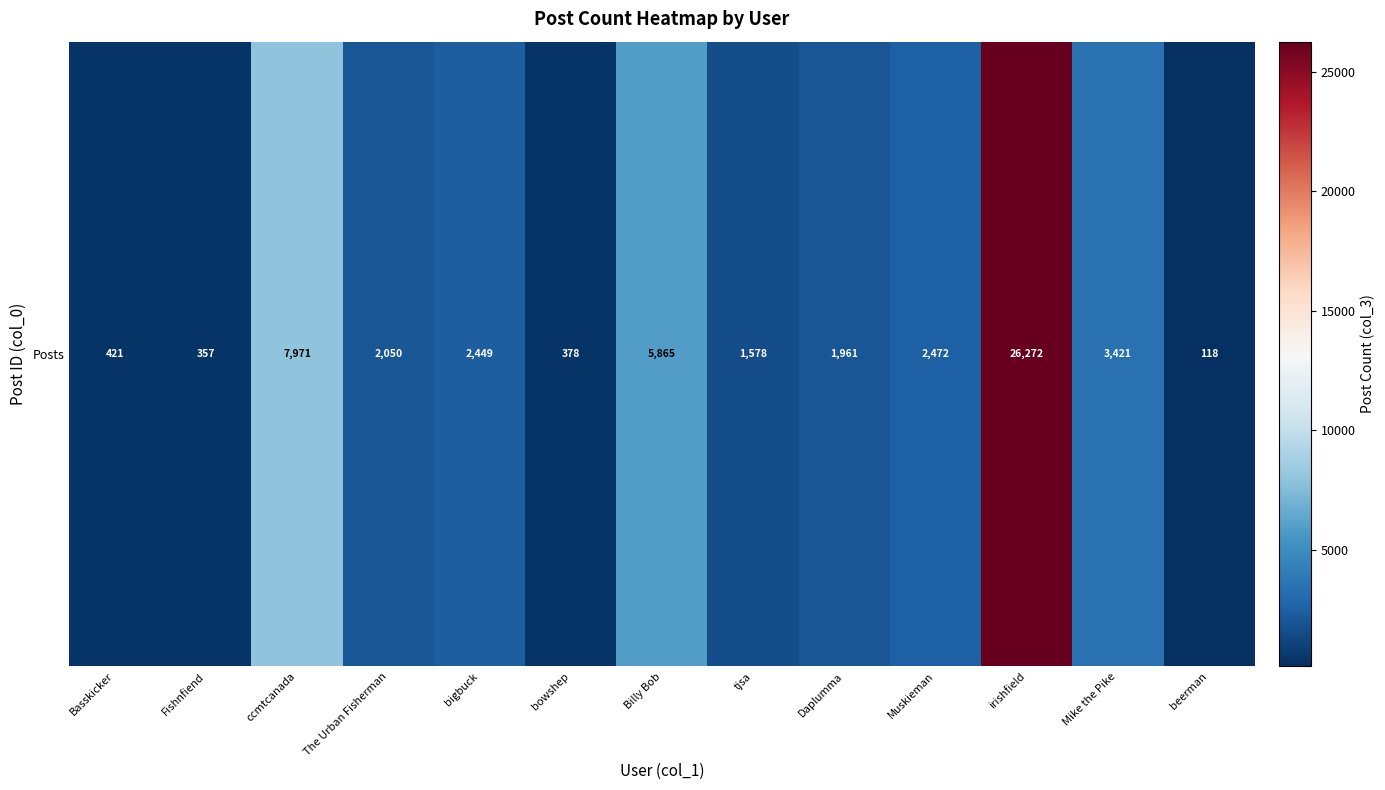

Count the number of values greater than 2050.

6